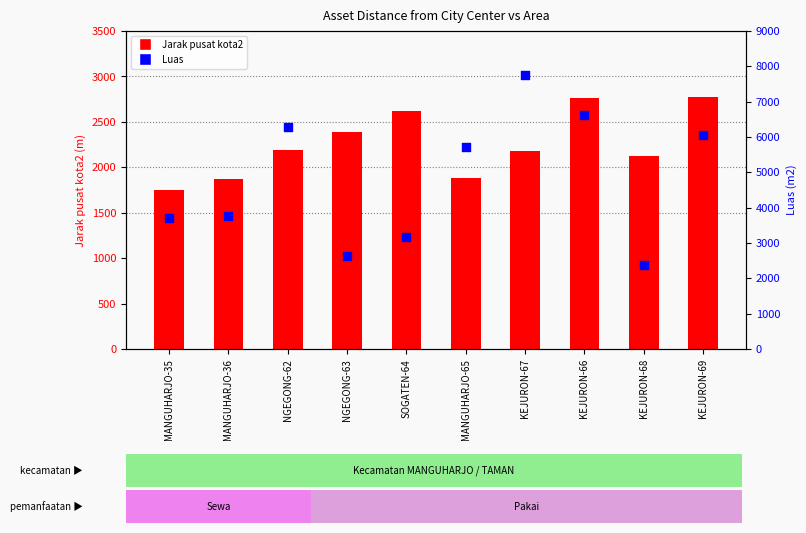

Which series contains the highest Y value?

Luas